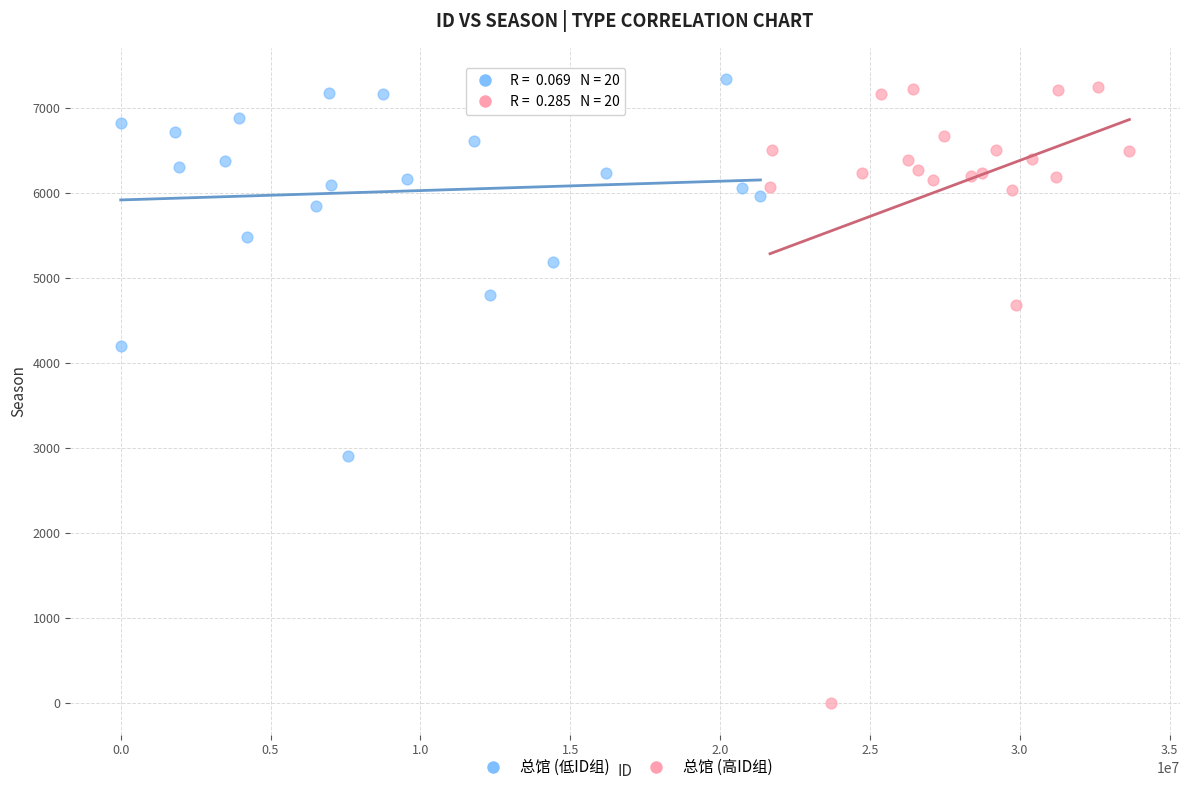

Which series contains the lowest Y value?

总馆 (高ID组)